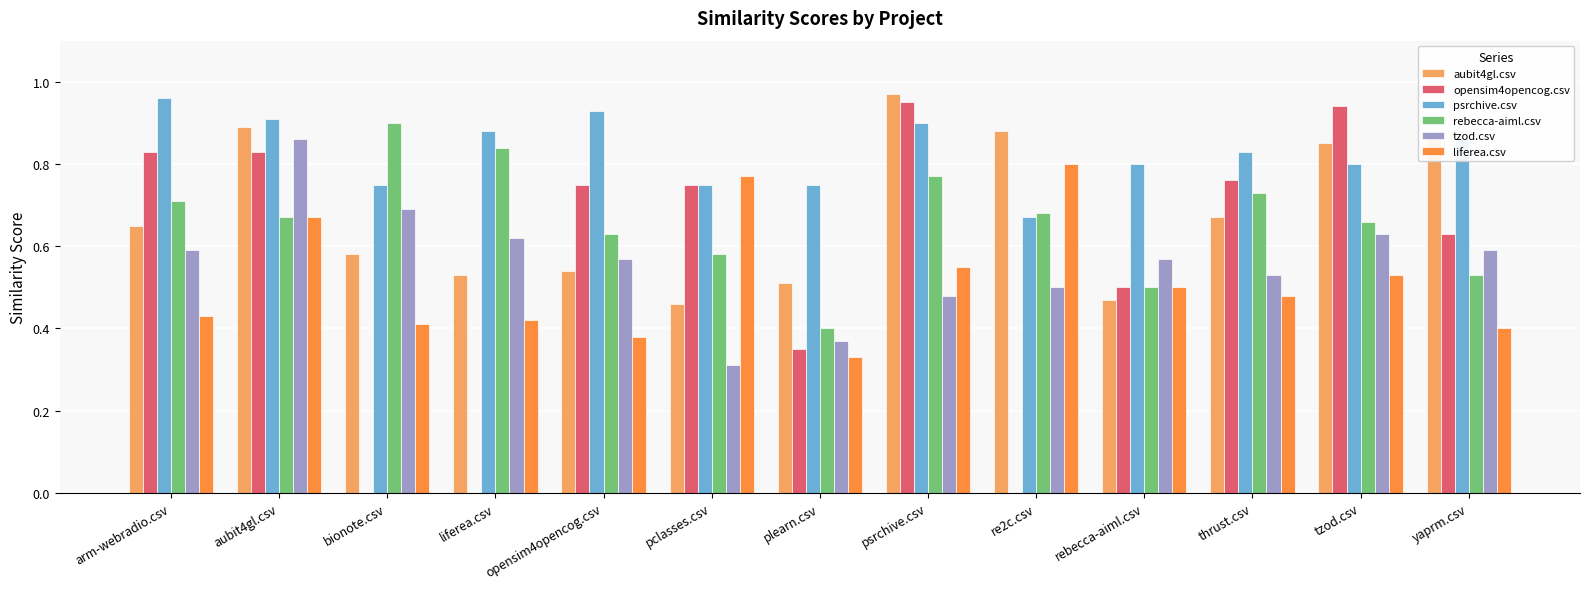

The value of liferea.csv at bionote.csv is 0.4. True or false?

True